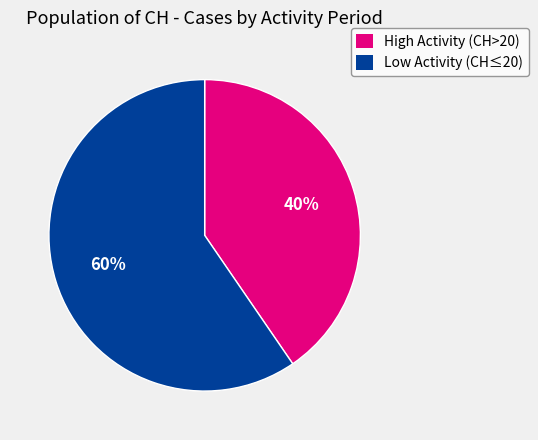

To the nearest percent, what is the average slice percentage?

50%